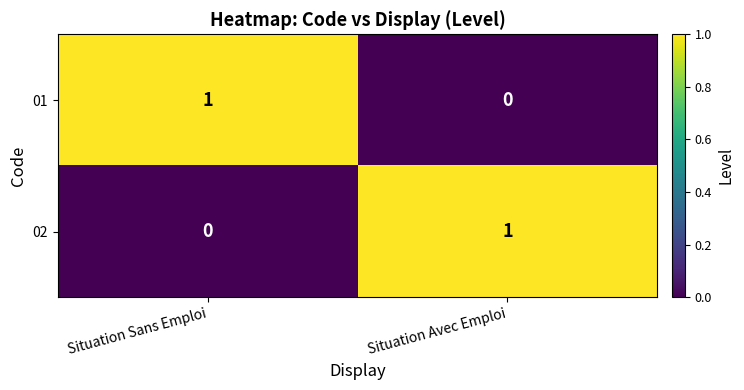

The 01 series shows 0 at Situation Sans Emploi. True or false?

False